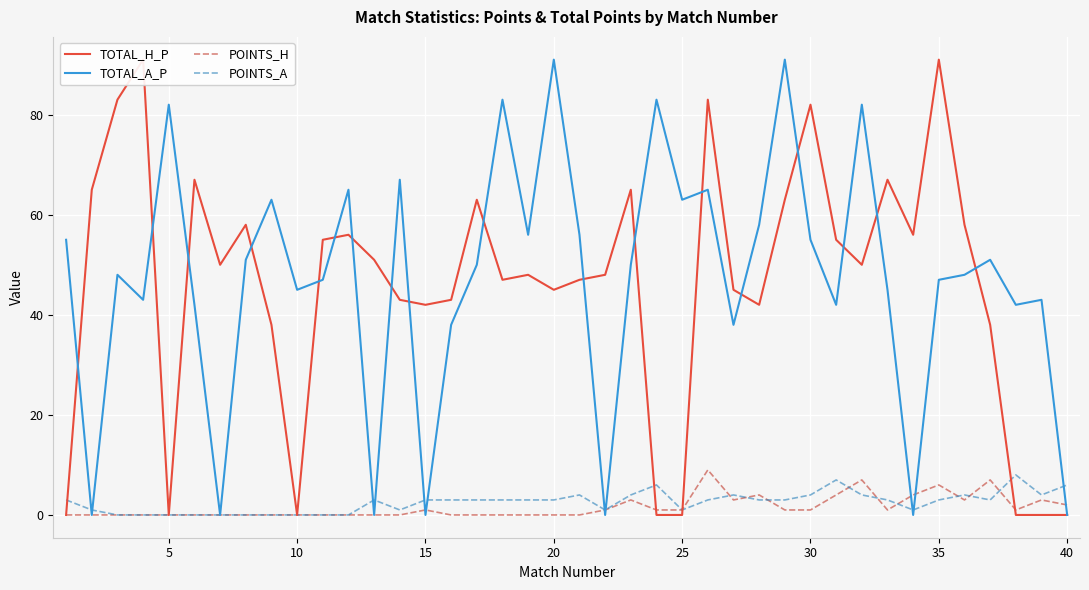

The TOTAL_A_P series shows 61 at 26. True or false?

False